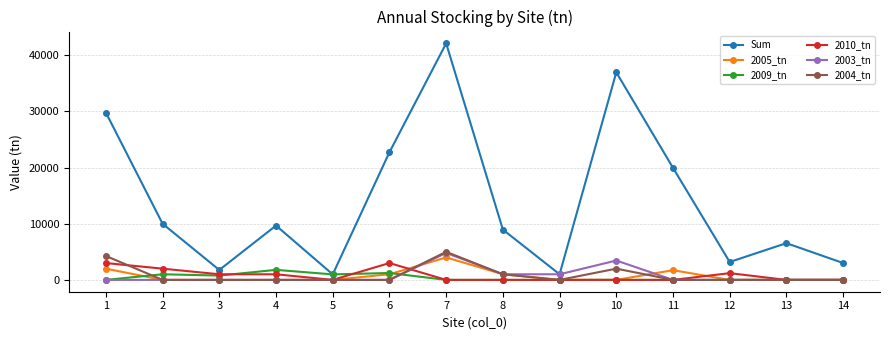

What is the total value across all series at 6?

27955